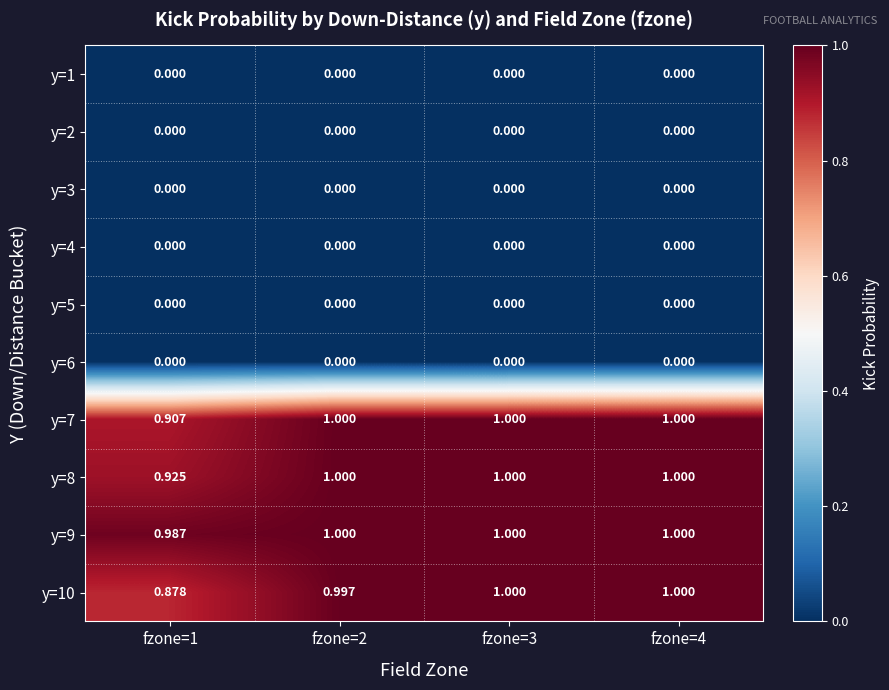

Is the value of y=7 at fzone=4 greater than the value of y=8 at fzone=1?

Yes